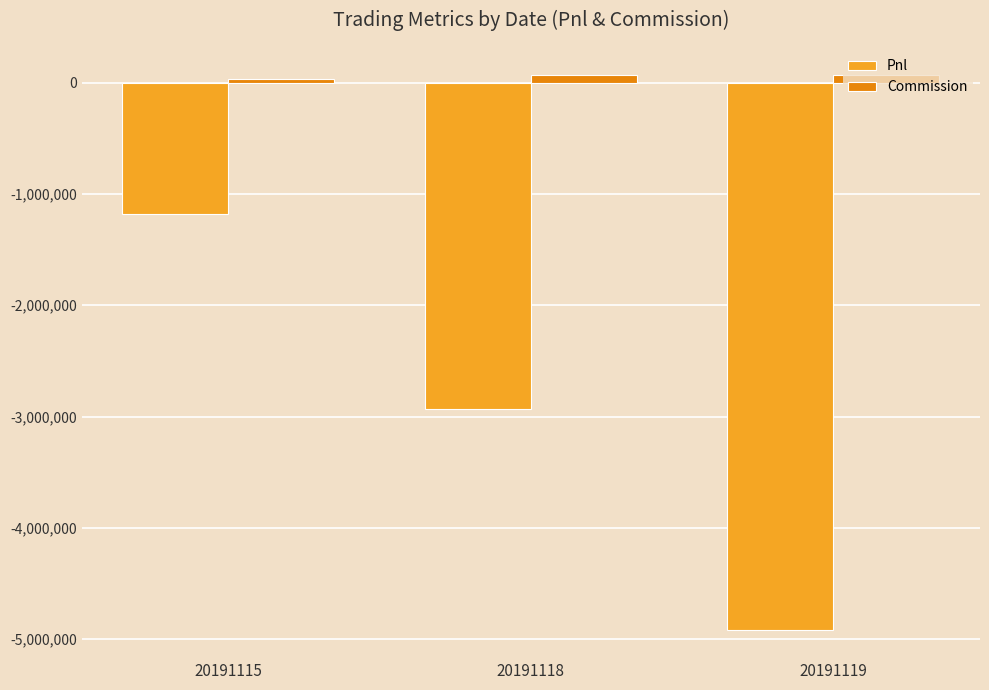

Between 20191115 and 20191119, which series saw the biggest shift?

Pnl